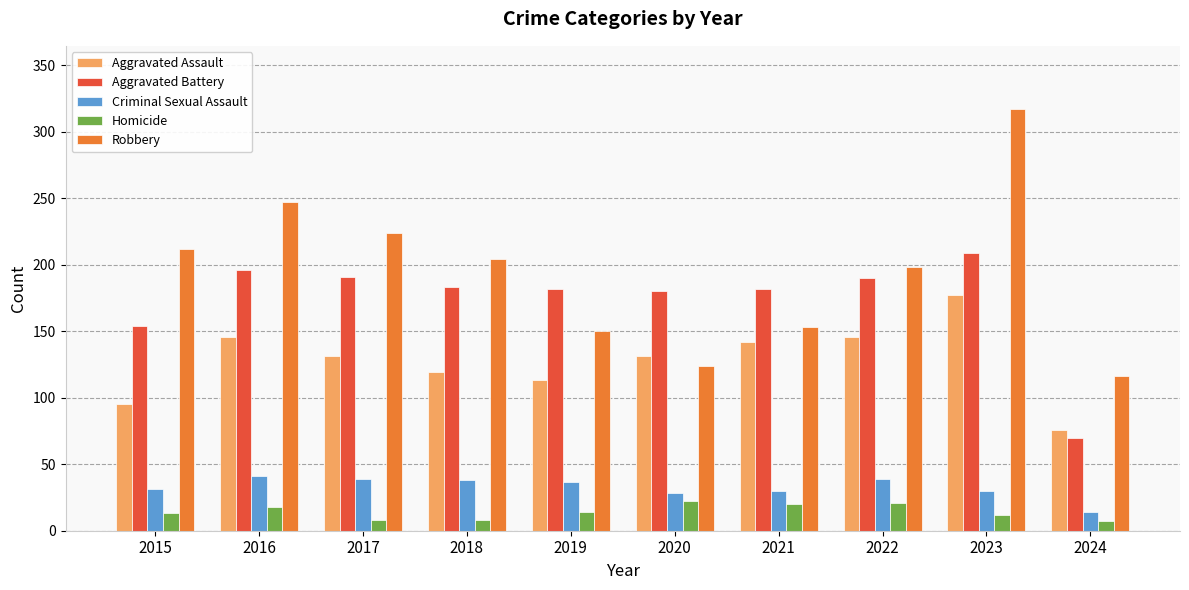

What is the difference between the highest and lowest values at 2022?

177